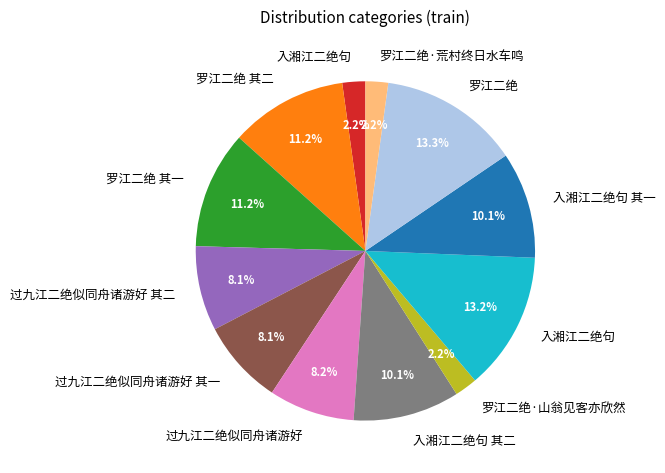

Is there a majority slice in this chart?

No